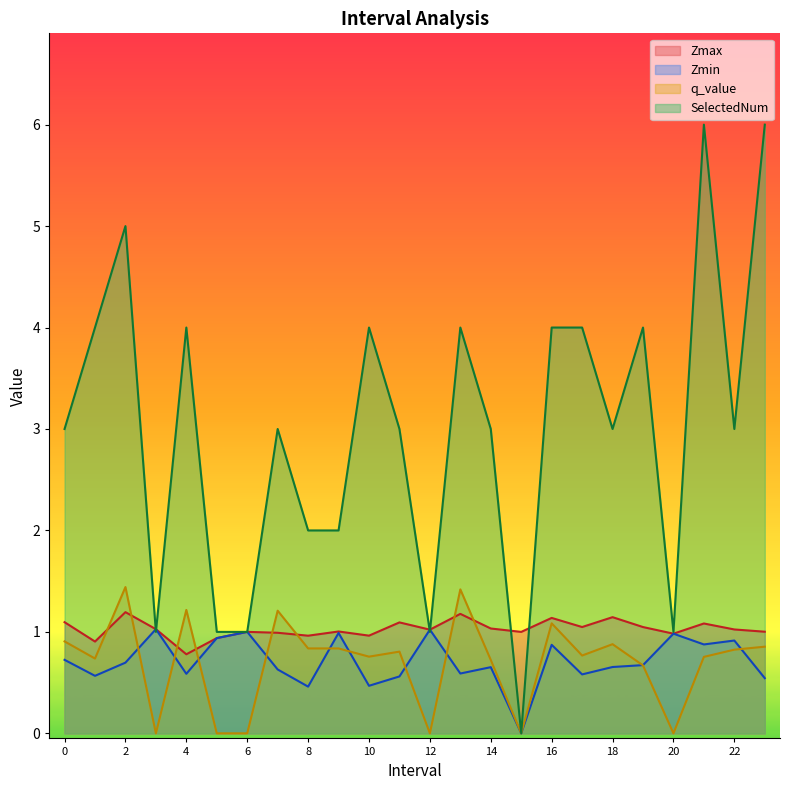

How many interior local valleys does the Zmin series have?

8